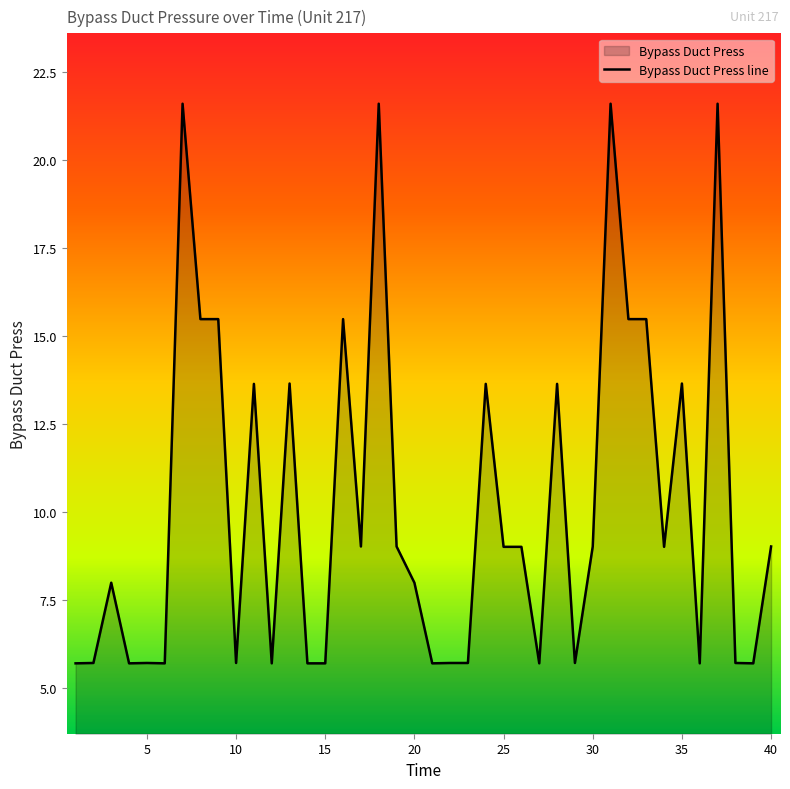

At which category does the data reach its first local peak?

3